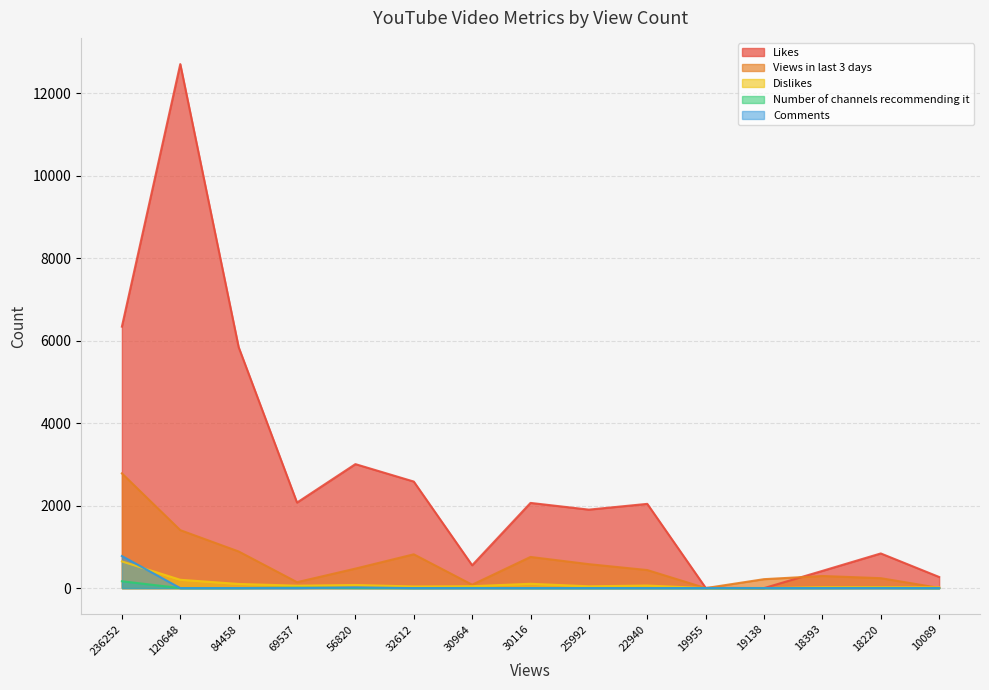

Where is the first local maximum for Dislikes?

56820